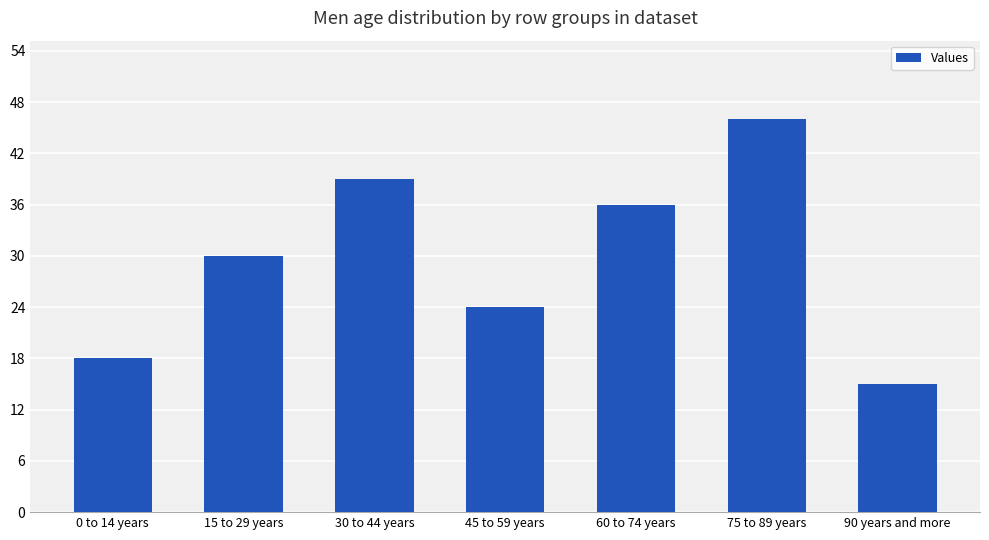

Rank the categories by value from lowest to highest.

90 years and more, 0 to 14 years, 45 to 59 years, 15 to 29 years, 60 to 74 years, 30 to 44 years, 75 to 89 years